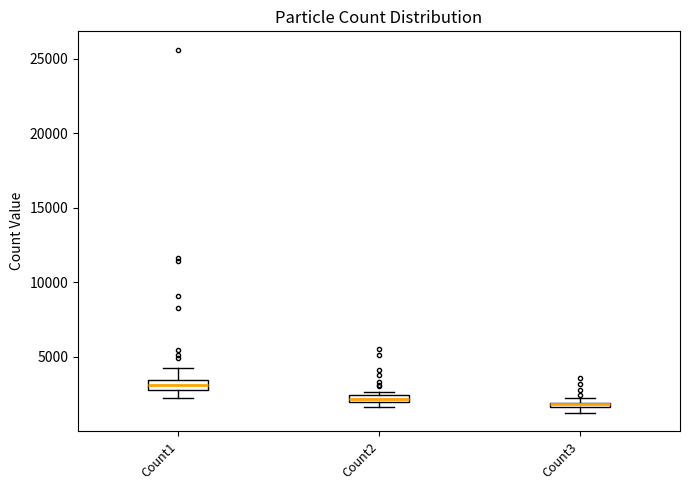

Where is the upper edge of the box for Count3 on the y-axis? The values are not printed on the chart, so give them approximately, as read against the axis.

2000